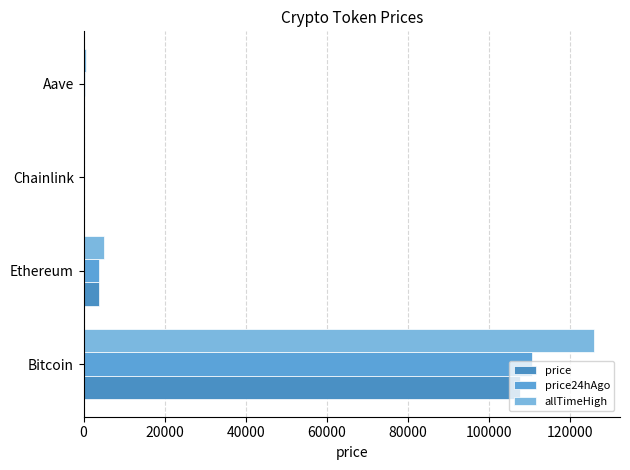

How many values in the allTimeHigh series exceed 4946?

2